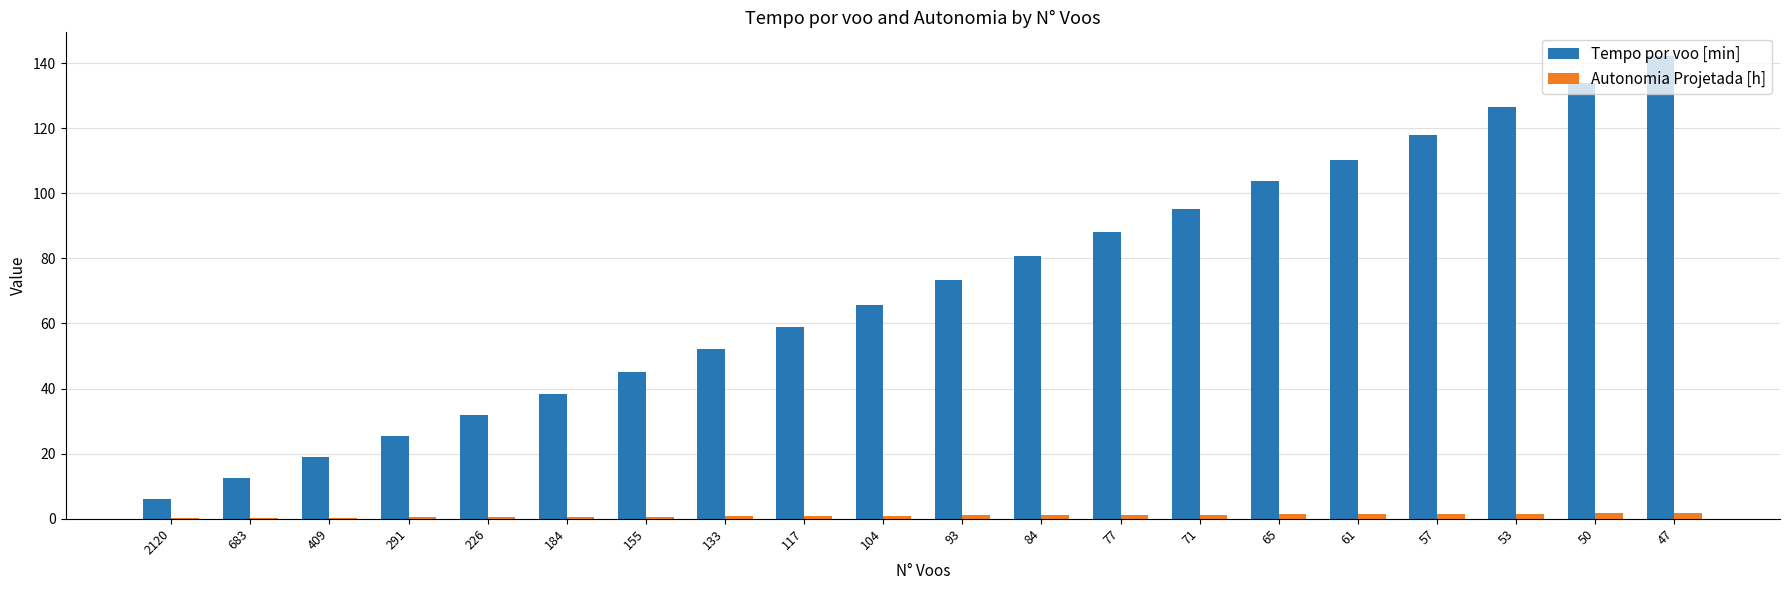

Which series has the largest total across all categories?

Tempo por voo [min]